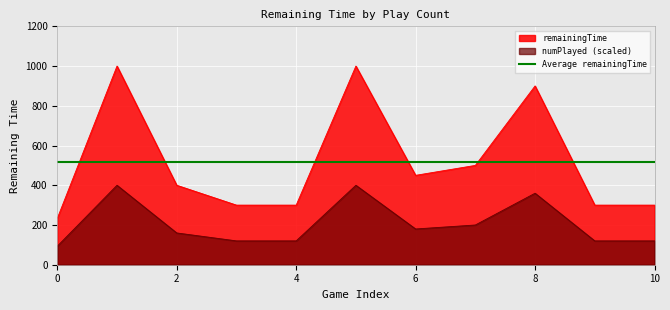

Between 1 and 1, which is larger?

1